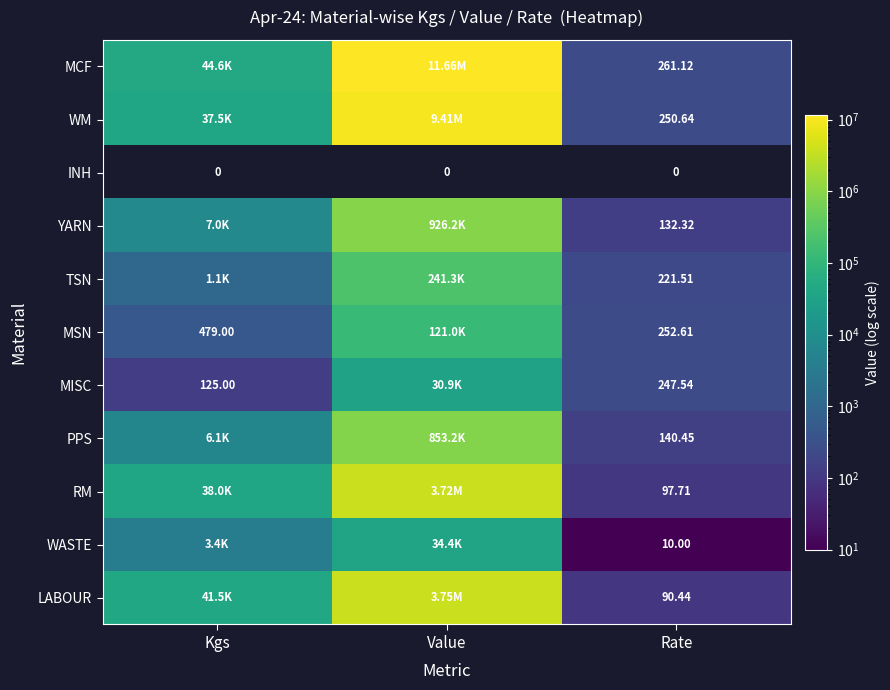

Which series has the largest total across all categories?

MCF